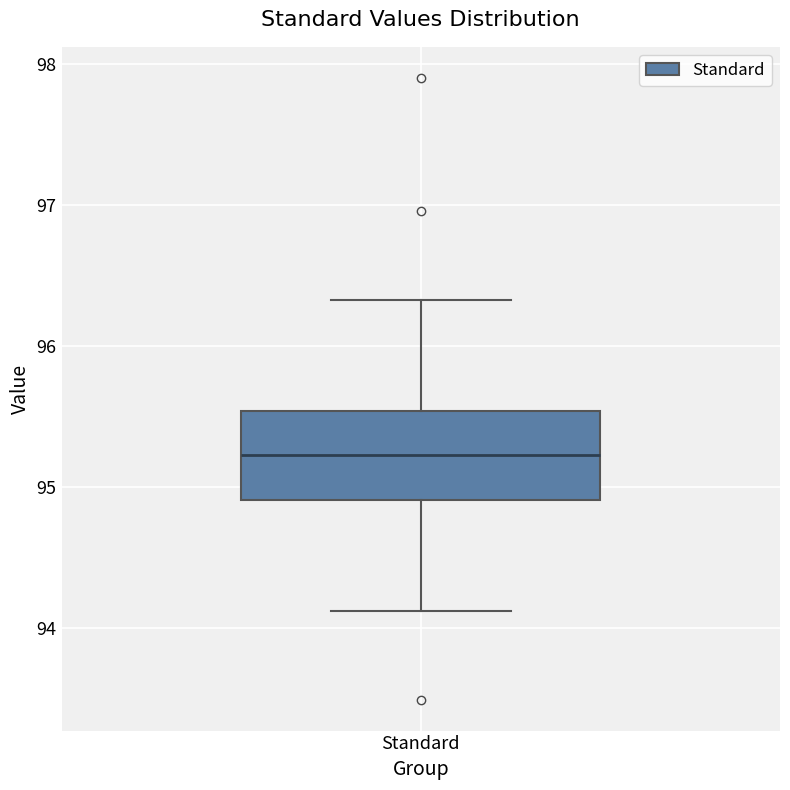

Read this box plot against the y-axis: the position of the median line, the range covered by the box, and the ends of both whiskers. The values are not printed on the chart, so give them approximately, as read against the axis.

median 95.2, box 94.9 to 95.5, whiskers 94.1 to 96.3